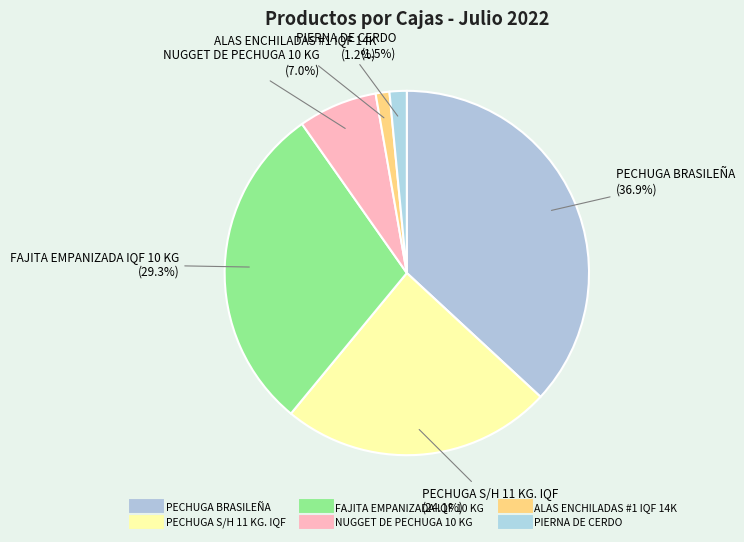

To the nearest percent, what is the difference between the FAJITA EMPANIZADA IQF 10 KG and PECHUGA BRASILEÑA slice percentages?

8%